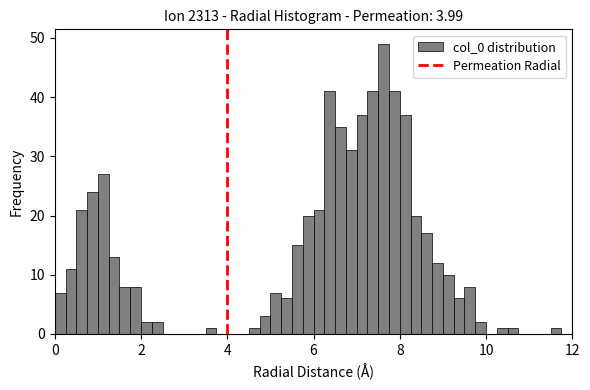

Read against the x-axis, roughly where is the centre of the tallest bar?

7.6